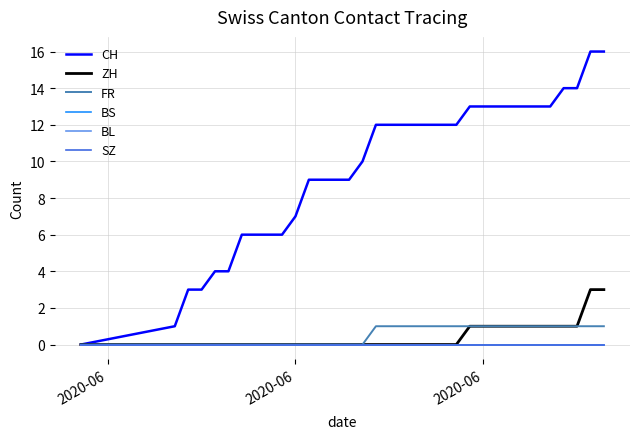

Does the chart display data point markers on the line(s)?

No